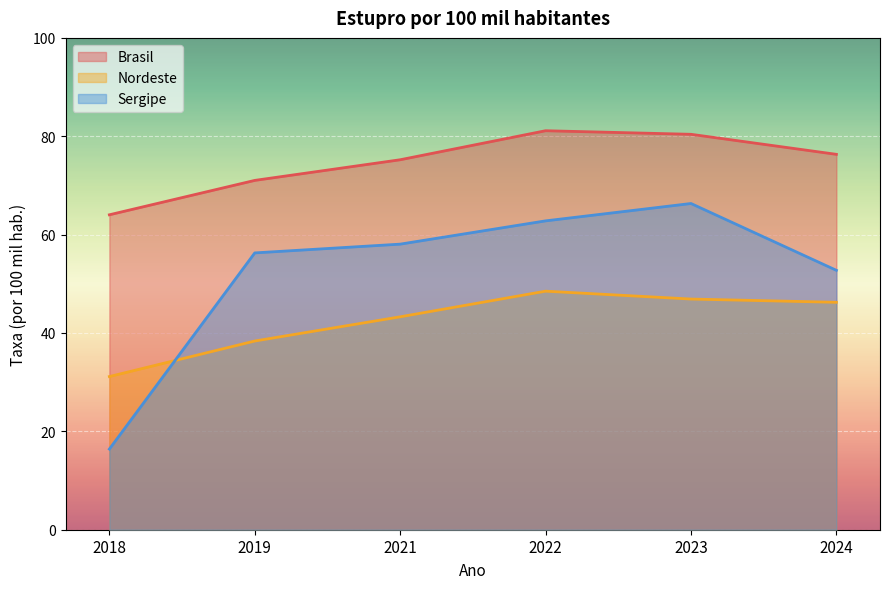

Is the value of Nordeste at 2023 greater than the value of Brasil at 2018?

No